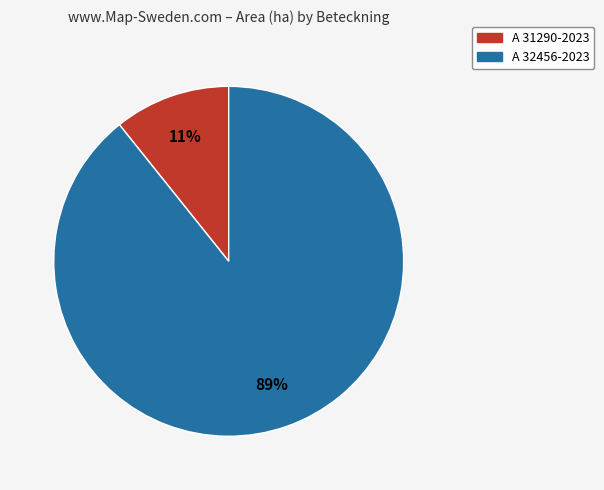

True or false: A 32456-2023 accounts for 89% of the total.

True